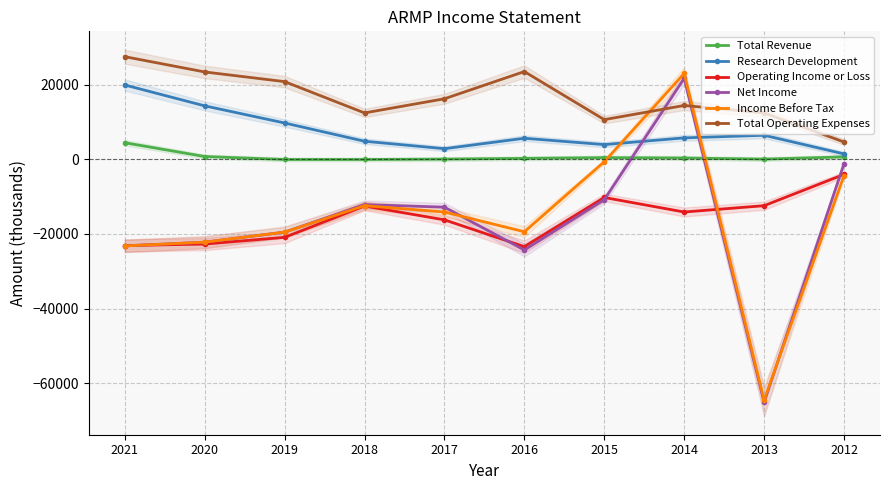

In Research Development, how many points are lower than both neighbors (excluding endpoints)?

2